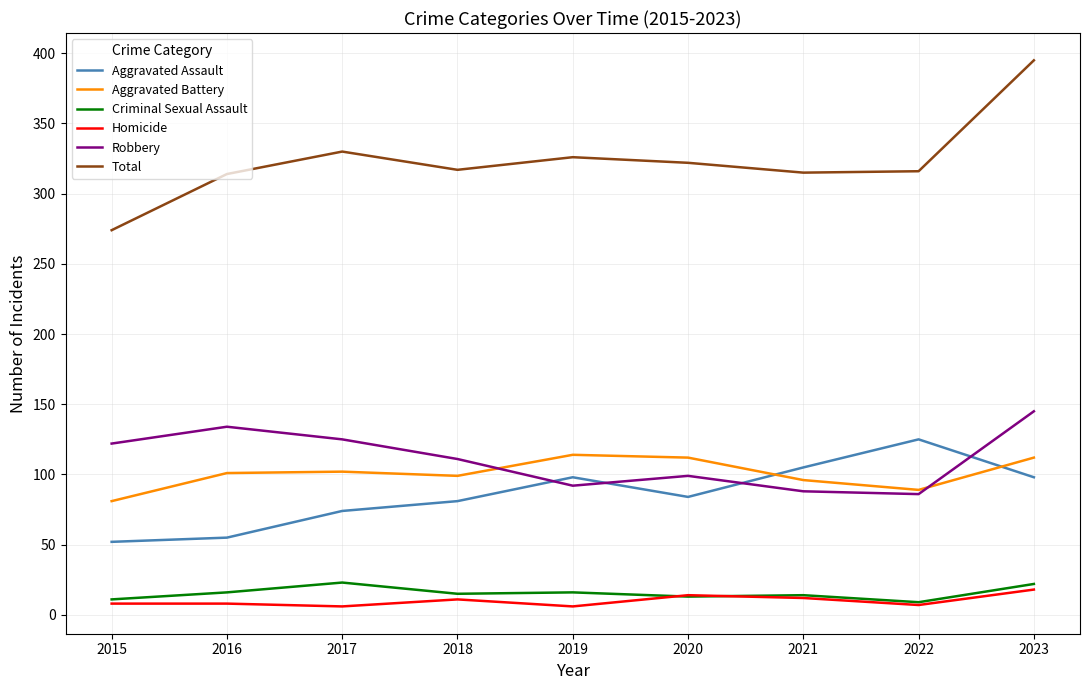

At how many categories does at least one series exceed 162?

9